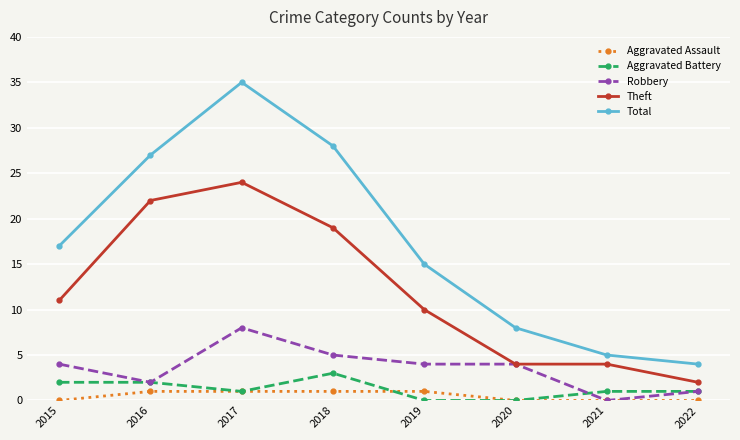

What is the sum of the Robbery values at 2019 and 2020?

8